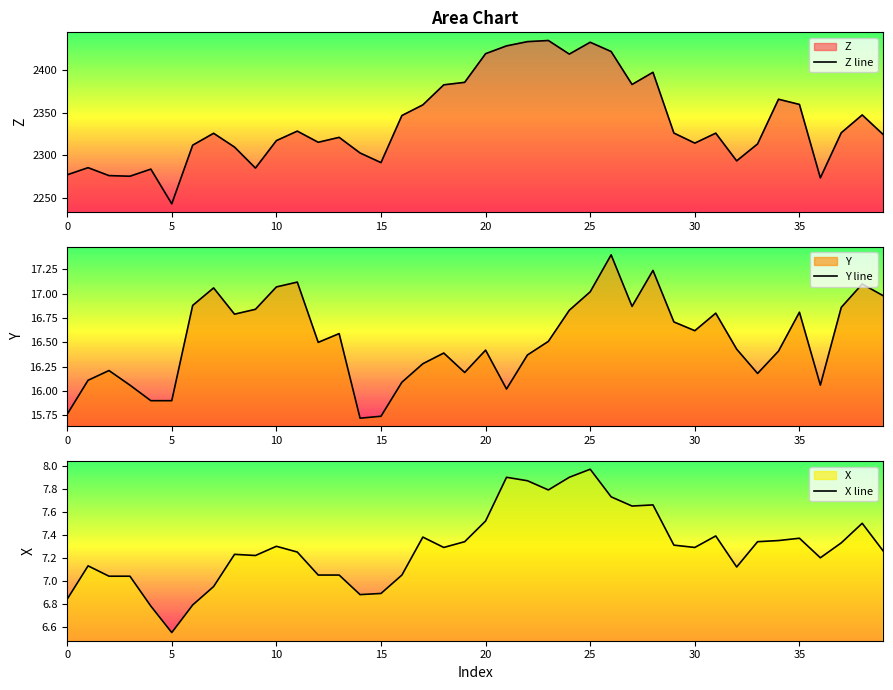

At how many categories does at least one series exceed 211?

40